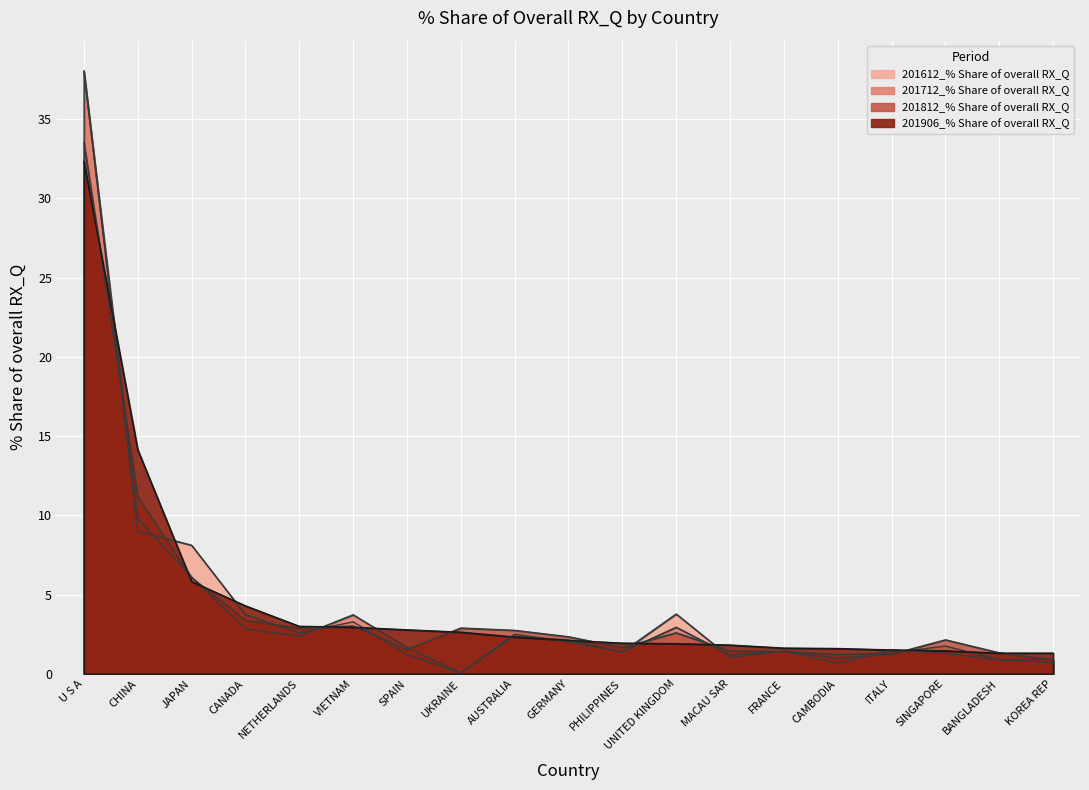

Which series has the widest spread of values?

201612_% Share of overall RX_Q